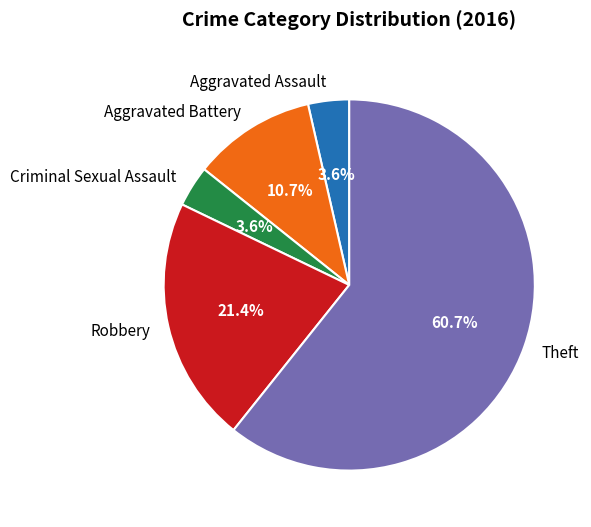

How much of the chart is everything except Aggravated Battery?

89.3%